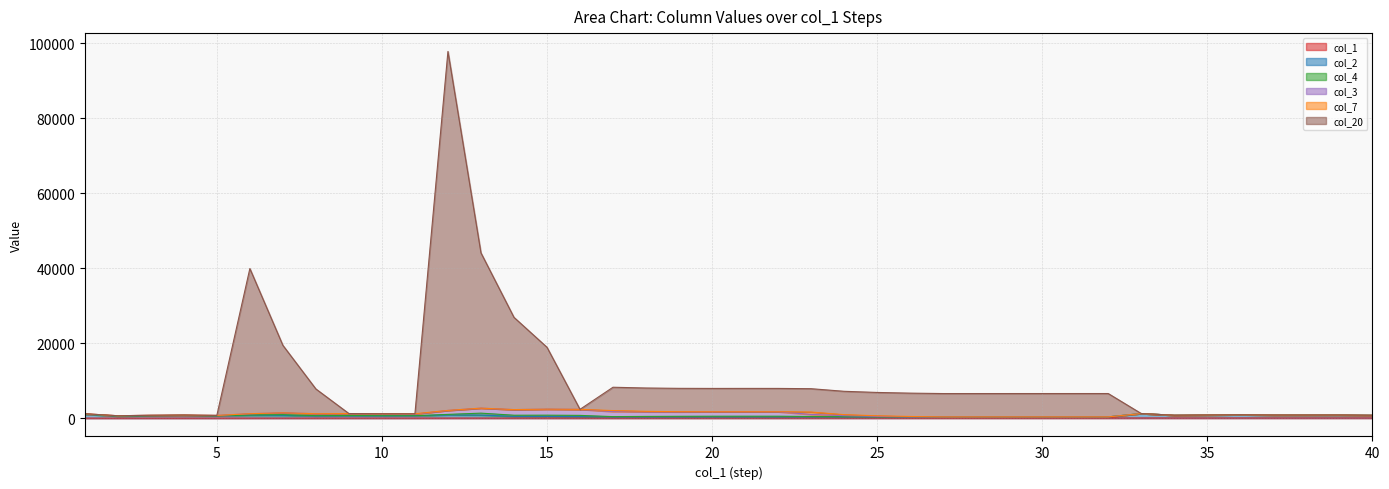

At which category does the chart reach its minimum across all series?

1